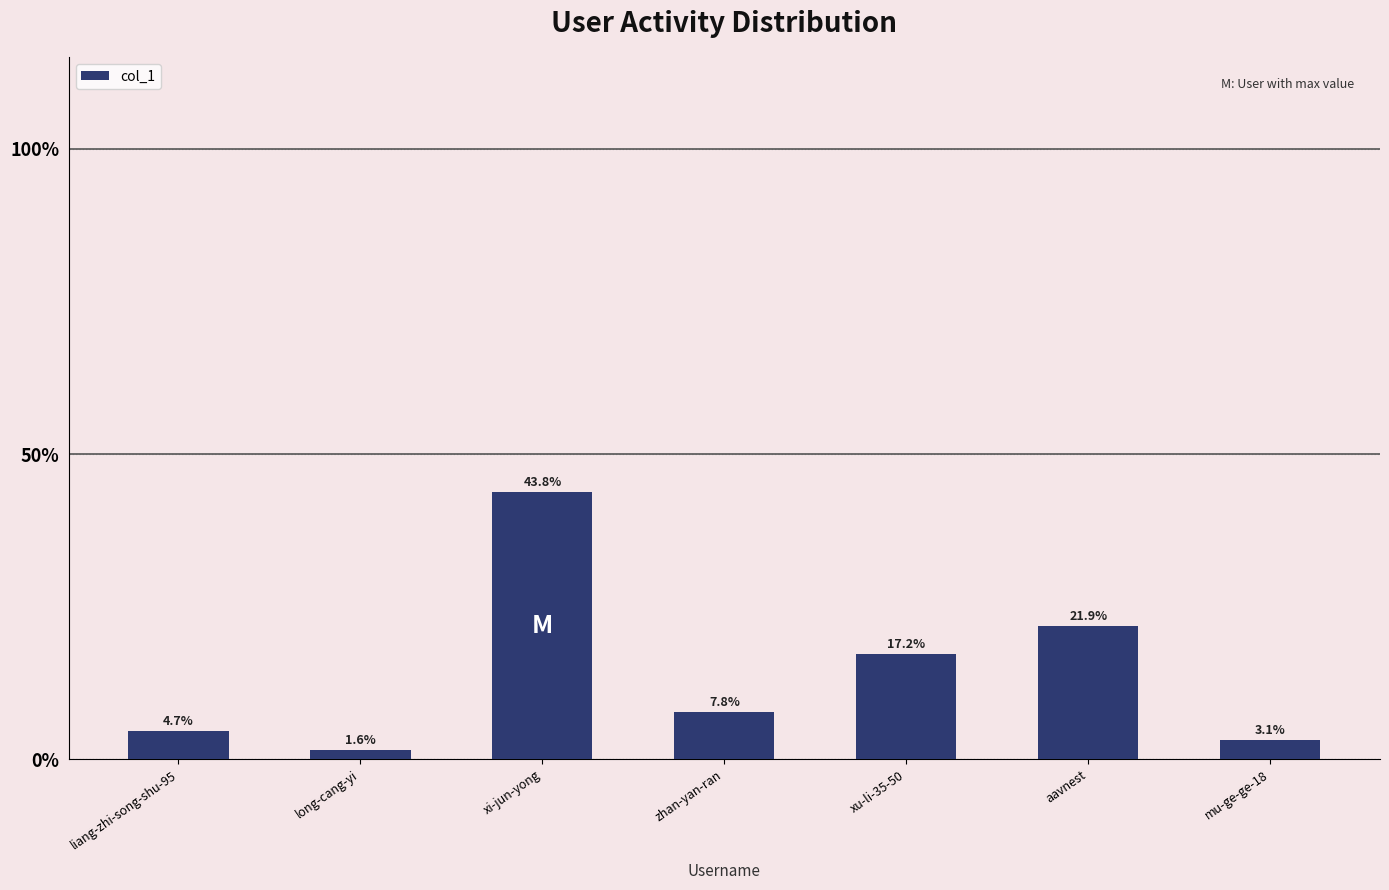

Between long-cang-yi and aavnest, which is larger?

aavnest